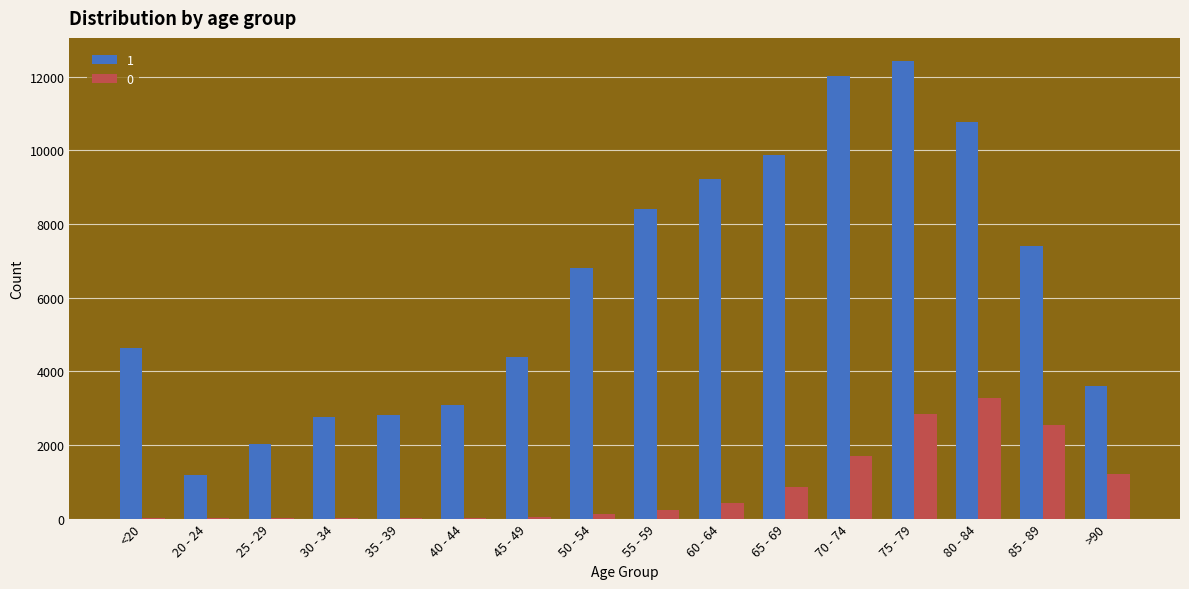

At which label is 0 closest to 1638?

70 - 74